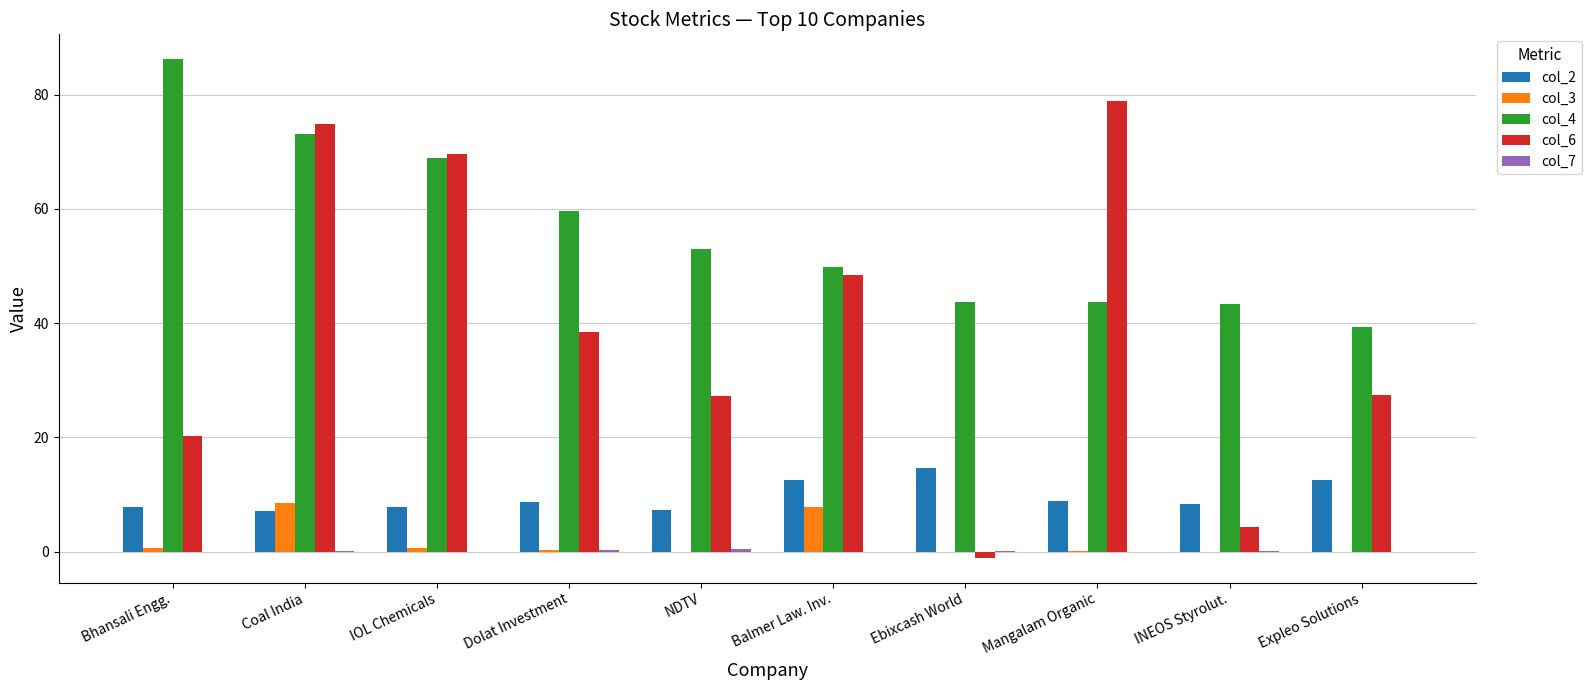

The value of col_2 at Bhansali Engg. is 2.1. True or false?

False